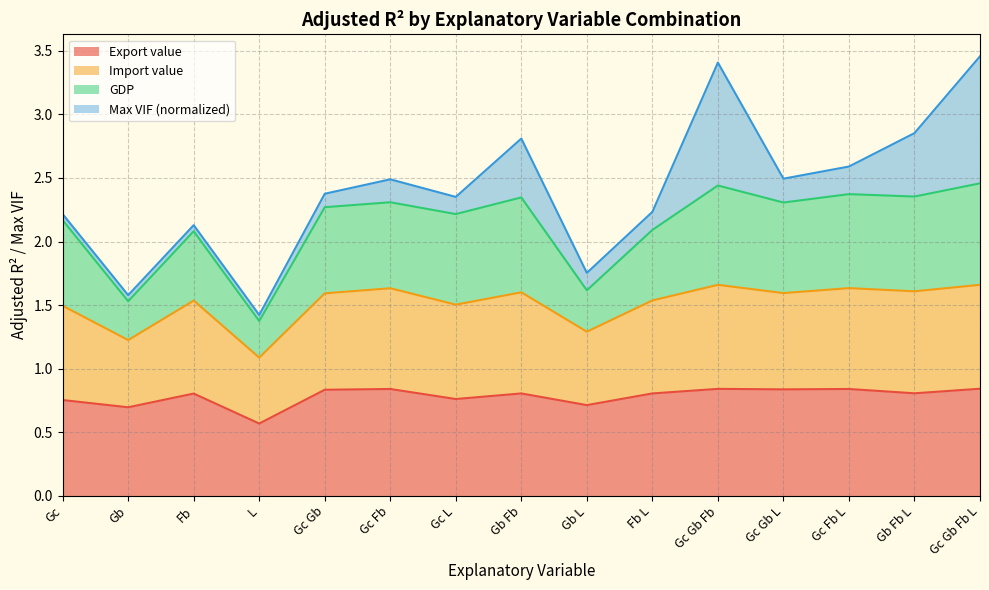

How many lines are shown in the chart?

4